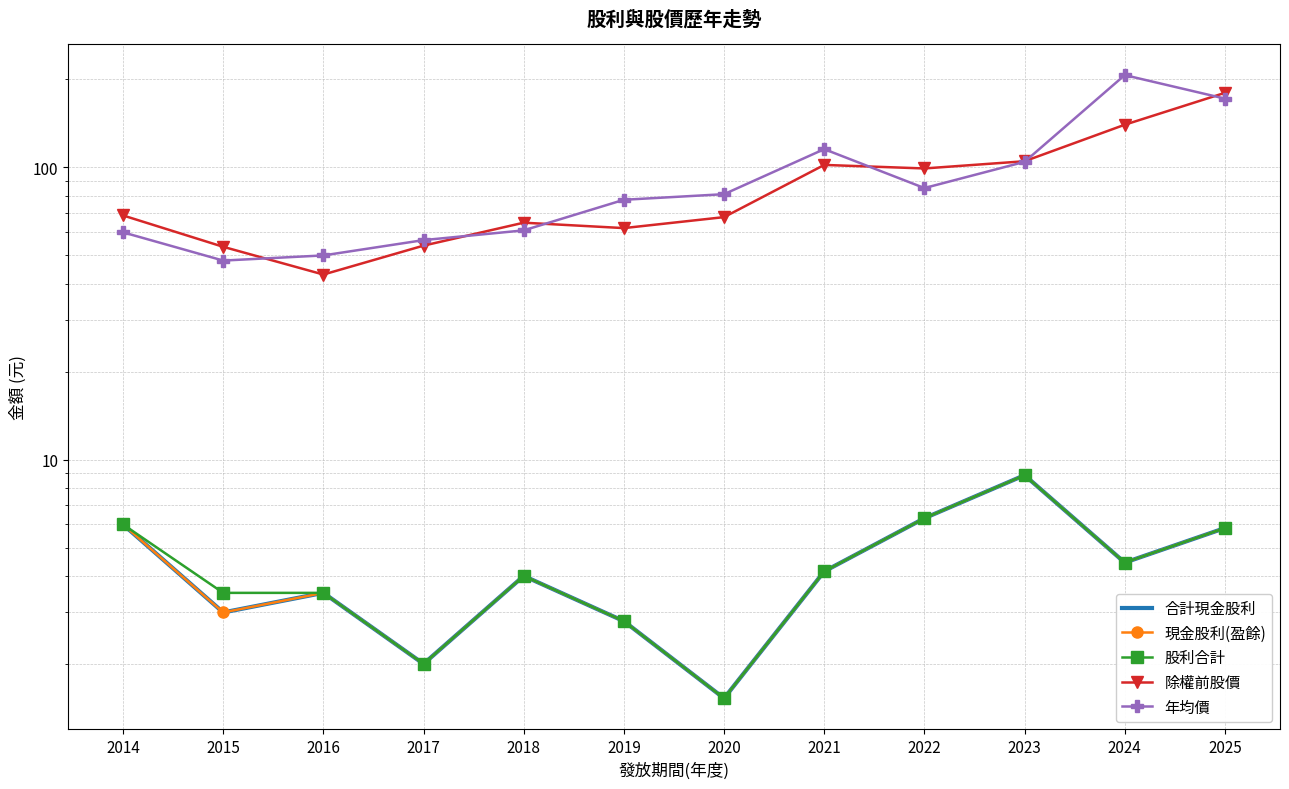

The 年均價 series shows 60.0 at 2014. True or false?

True